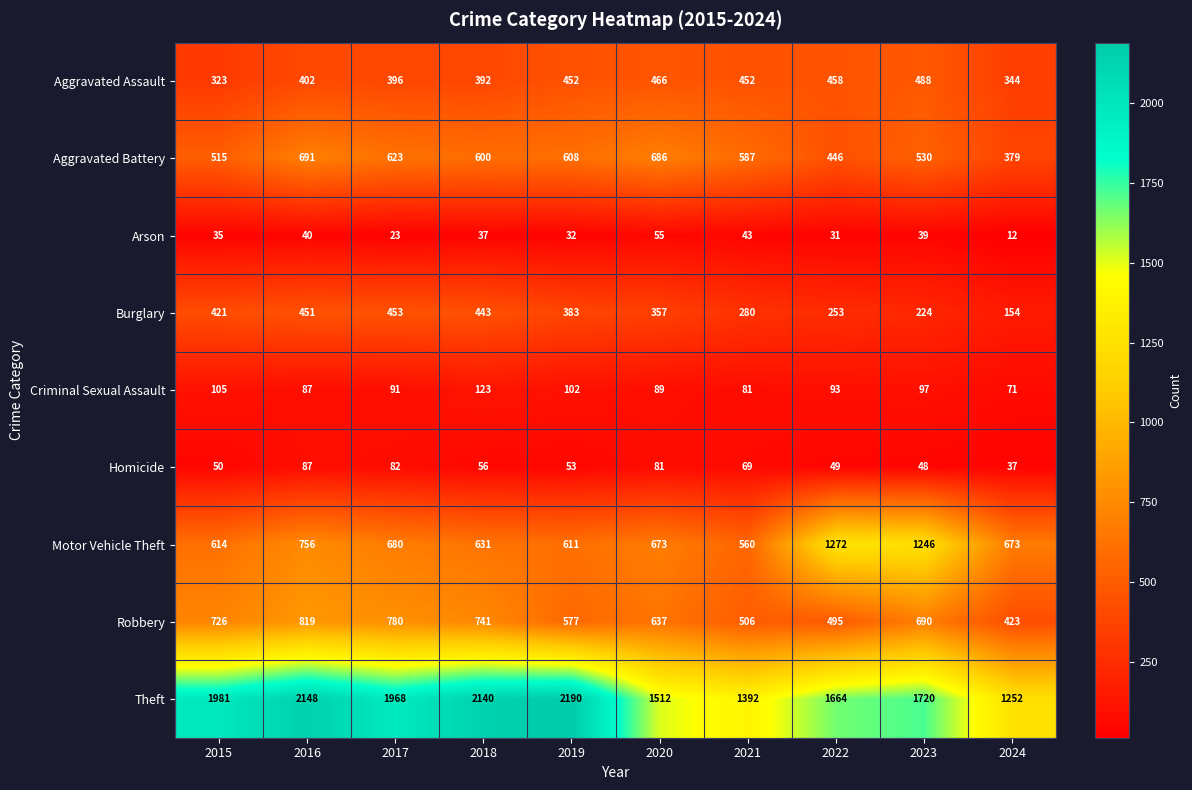

What is the lowest value of the Motor Vehicle Theft series?

560